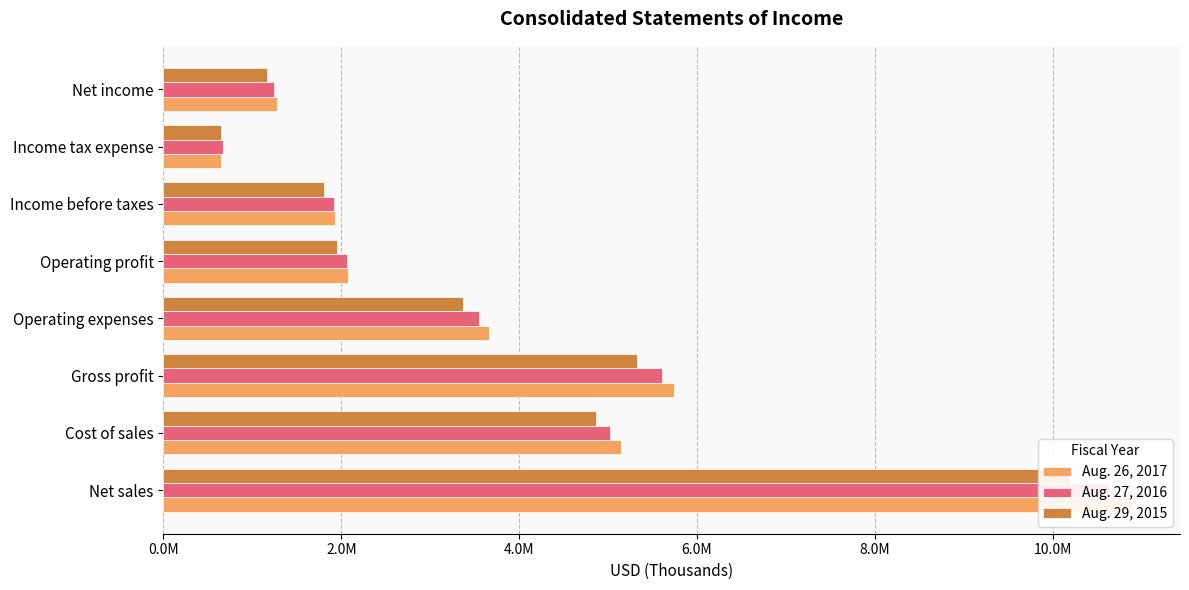

Which series has the largest total across all categories?

Aug. 26, 2017